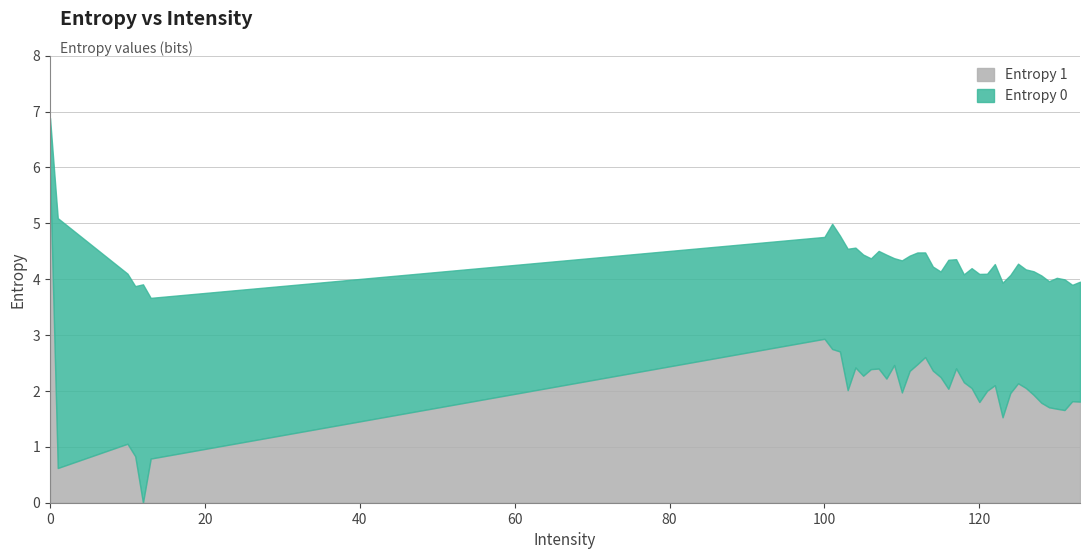

Does the chart display data point markers on the line(s)?

No